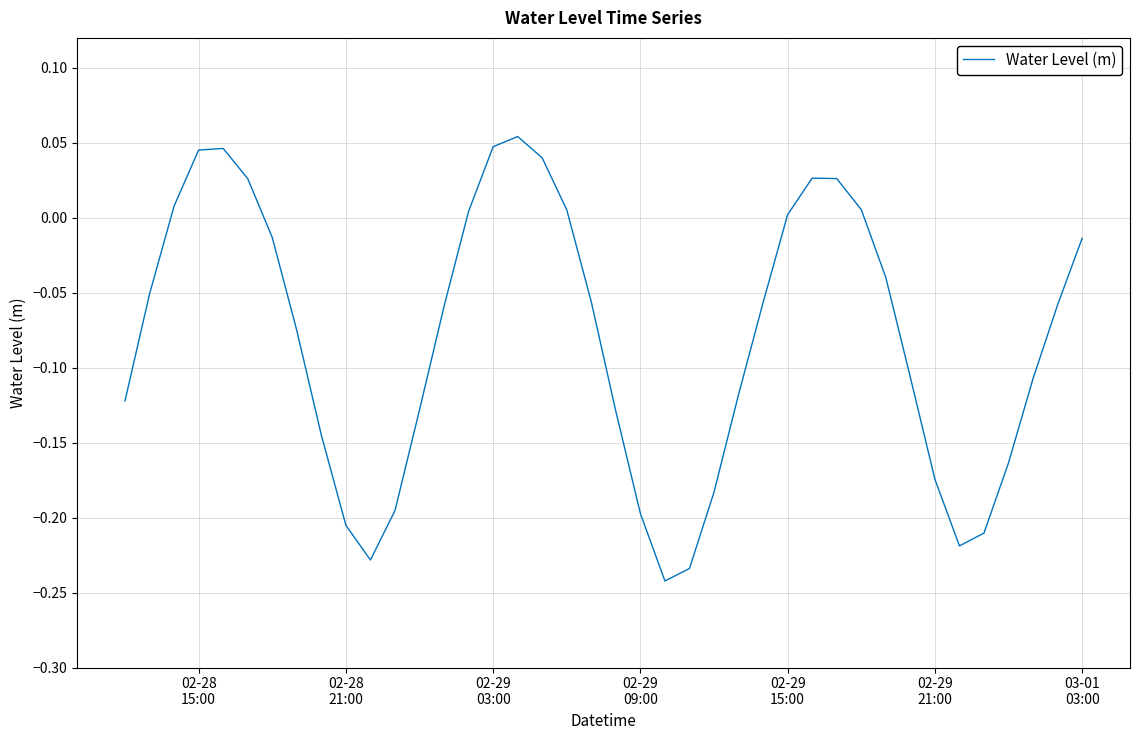

What is the sum of all values?

-3.2